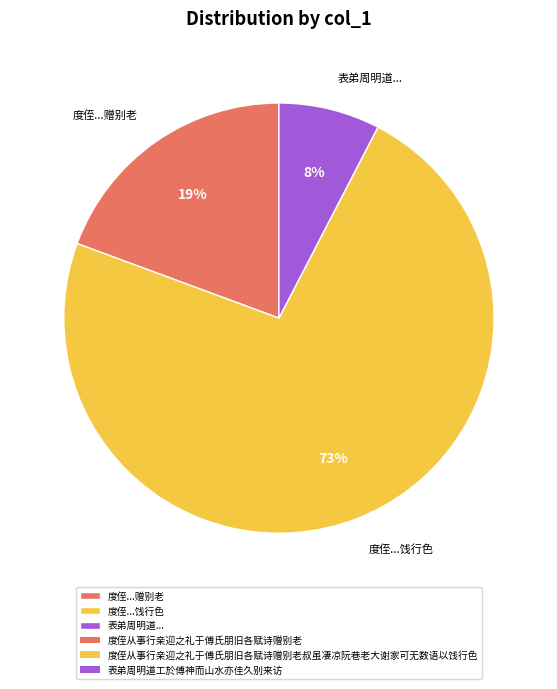

Between 表弟周明道... and 度侄...饯行色, which is larger?

度侄...饯行色